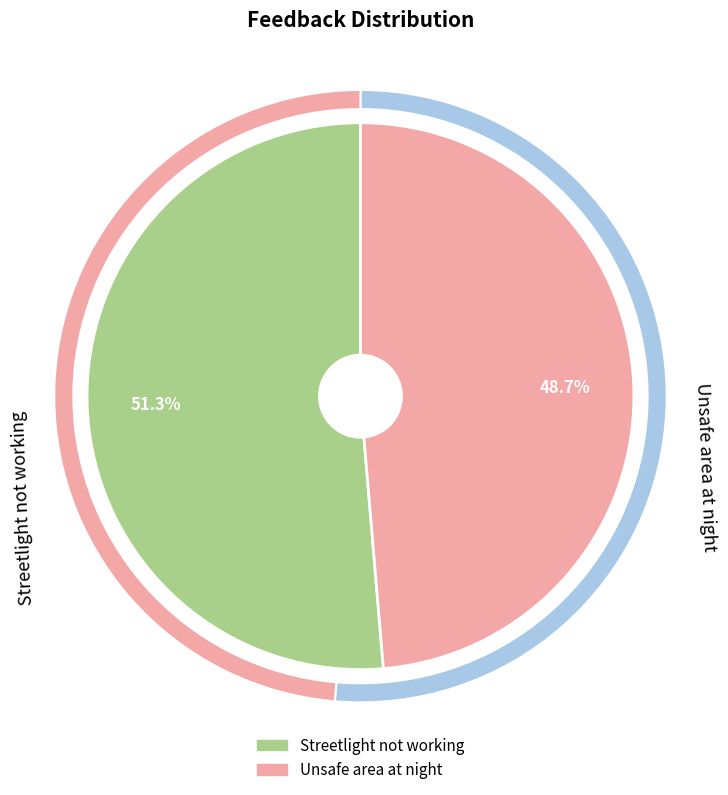

What is the total percentage of Unsafe area at night and Streetlight not working?

100.0%